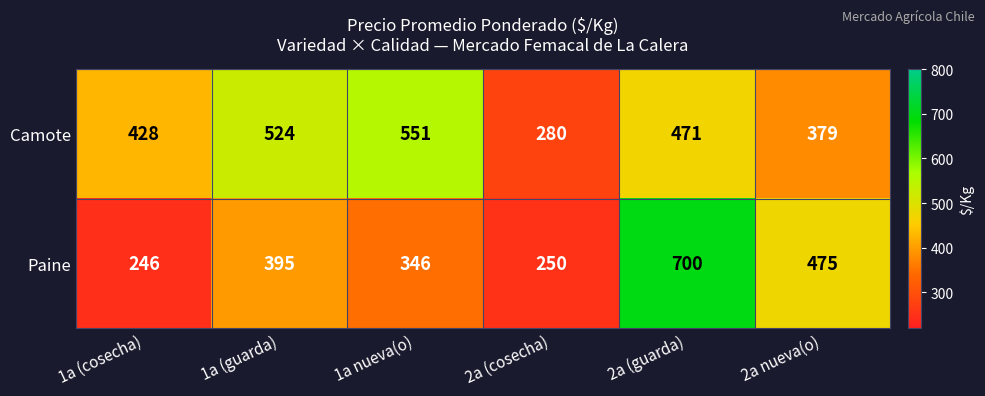

What value does the Paine series have at 2a nueva(o)?

475